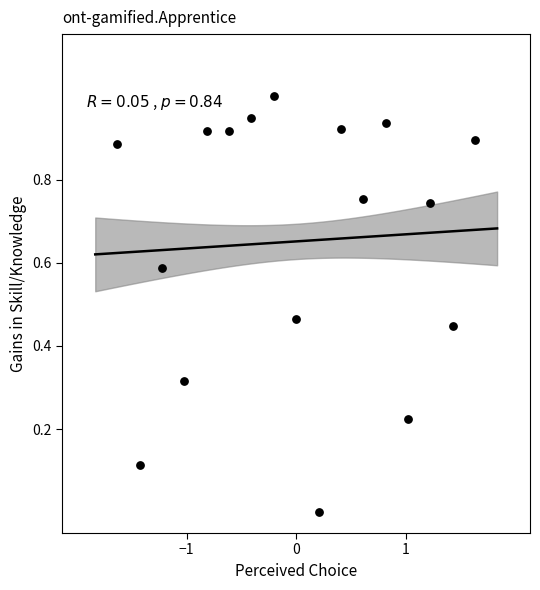

What is the range of Y values (max minus min)?

1.0